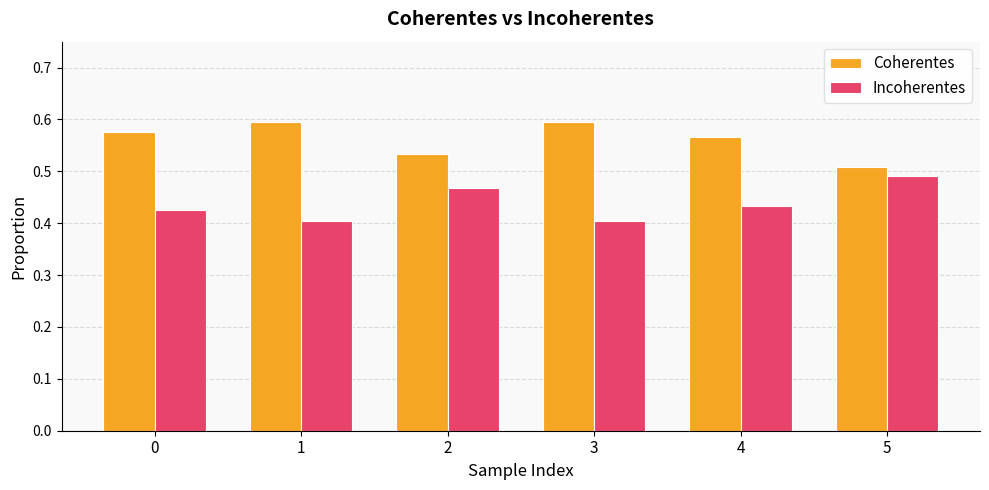

True or false: Coherentes has a value of 0.6 at 3.

True